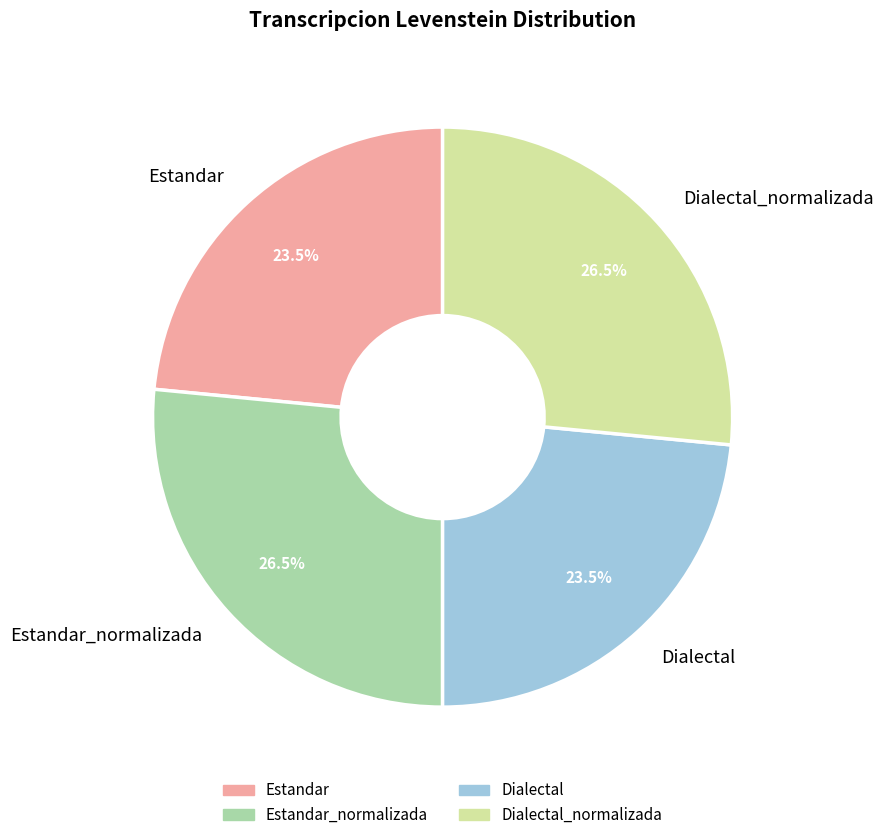

Is Dialectal_normalizada the majority of the pie?

No